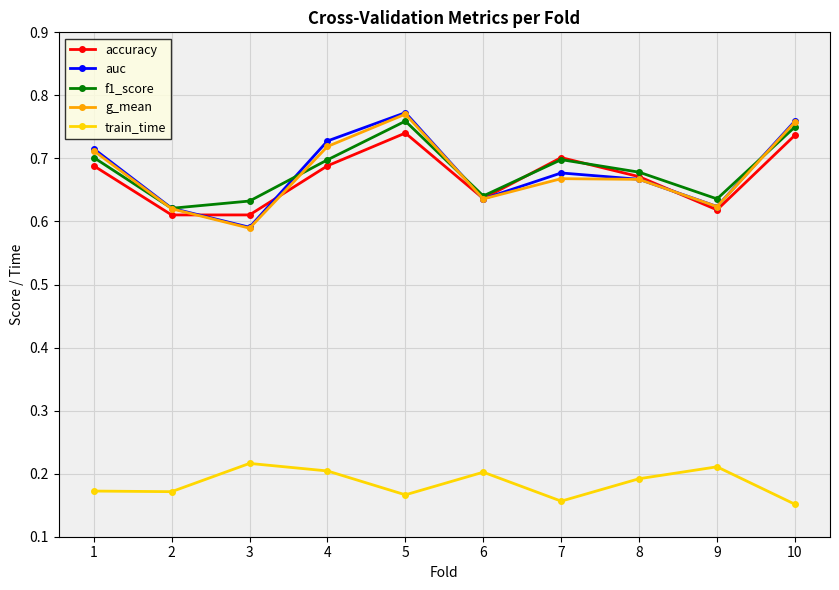

Is the value of auc at 7 greater than the value of train_time at 2?

Yes